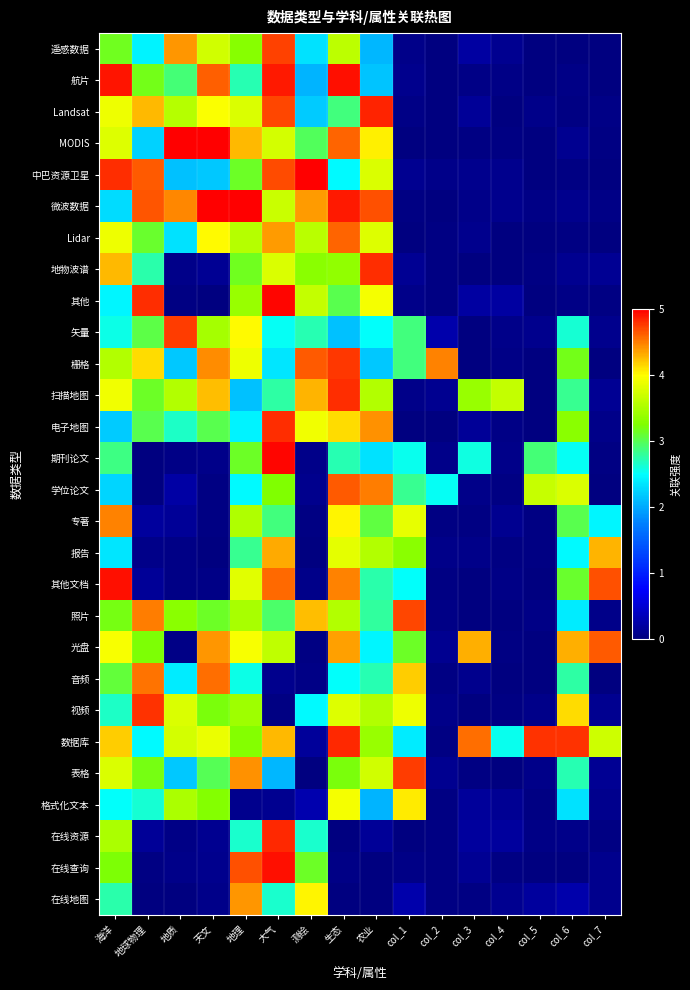

Which series has the largest range (max minus min)?

MODIS